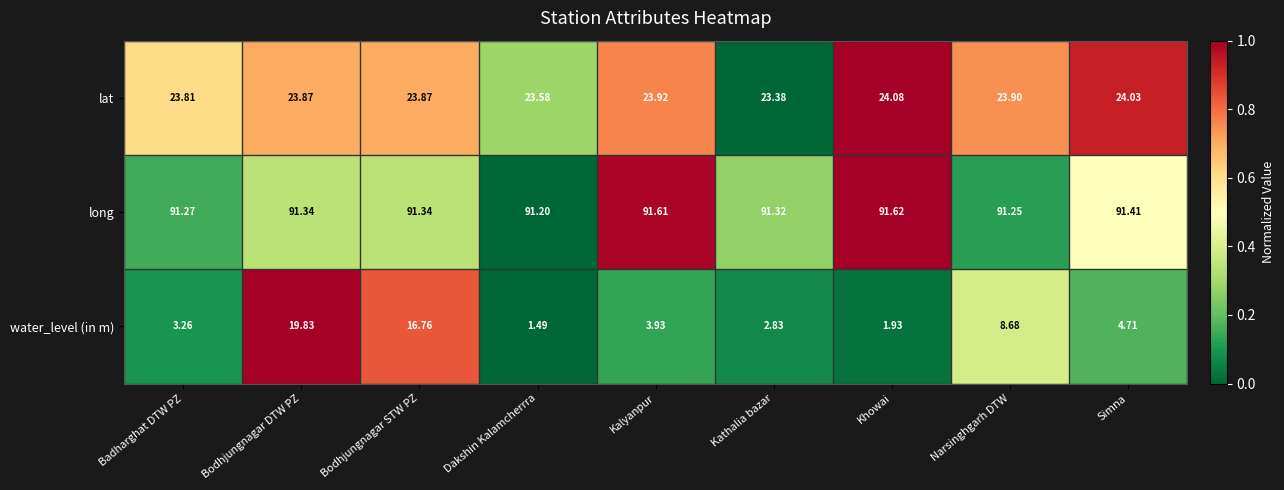

At which label is water_level (in m) closest to 10?

Narsinghgarh DTW